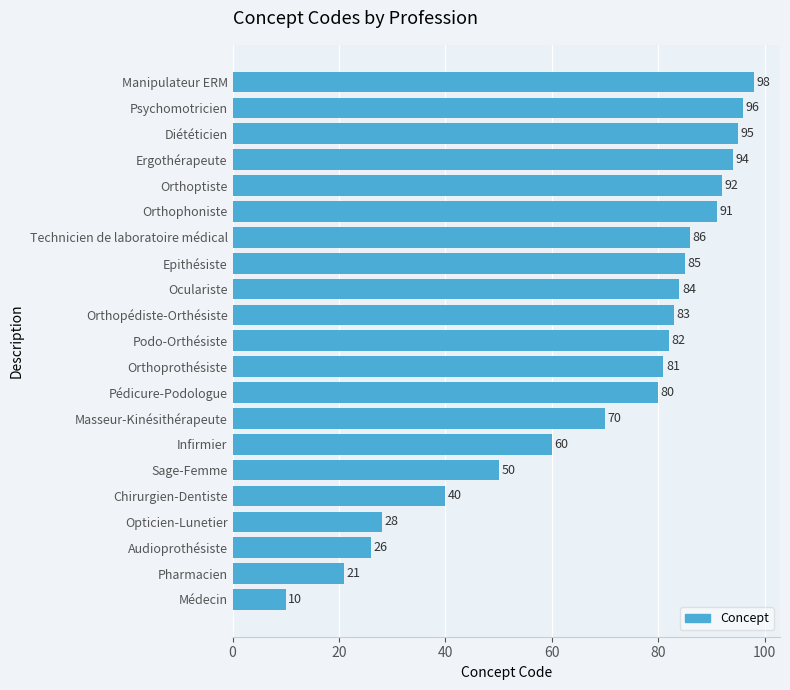

Reading bottom to top, transcribe all the data shown in this chart.

10	21	26	28	40	50	60	70	80	81	82	83	84	85	86	91	92	94	95	96	98